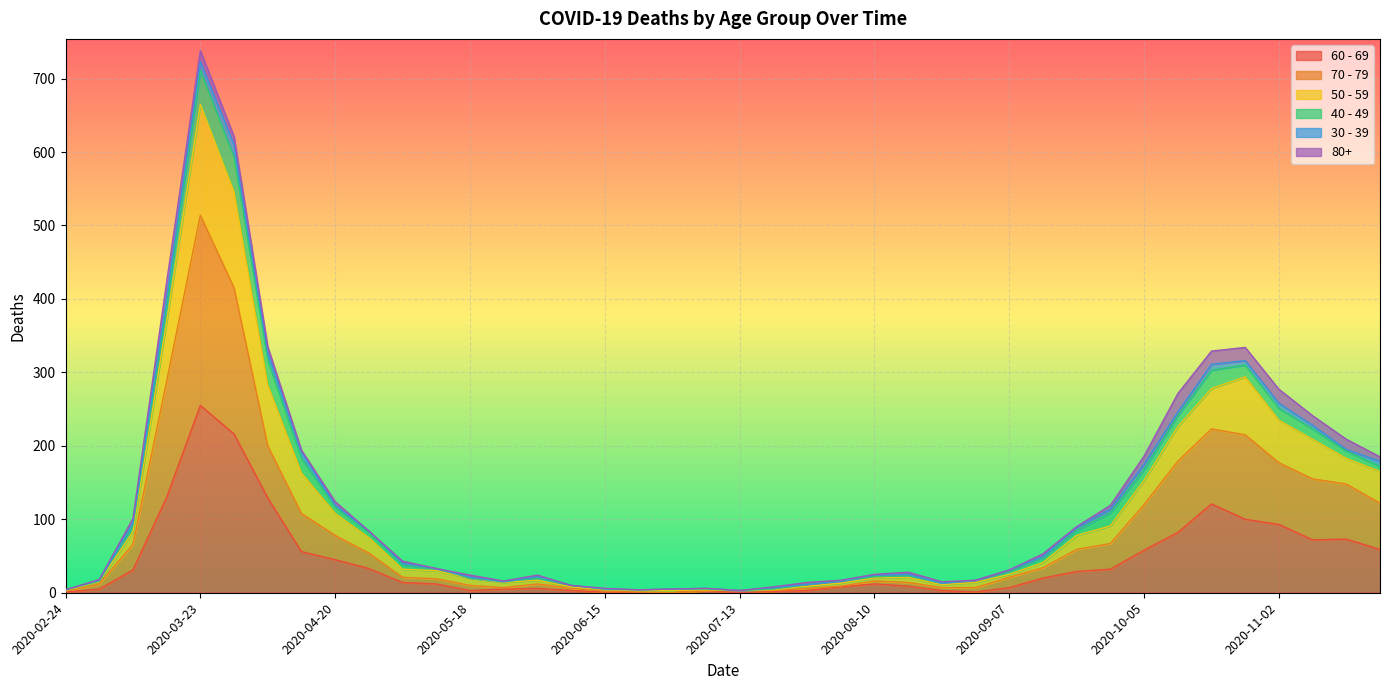

How many categories are shown in the chart?

40